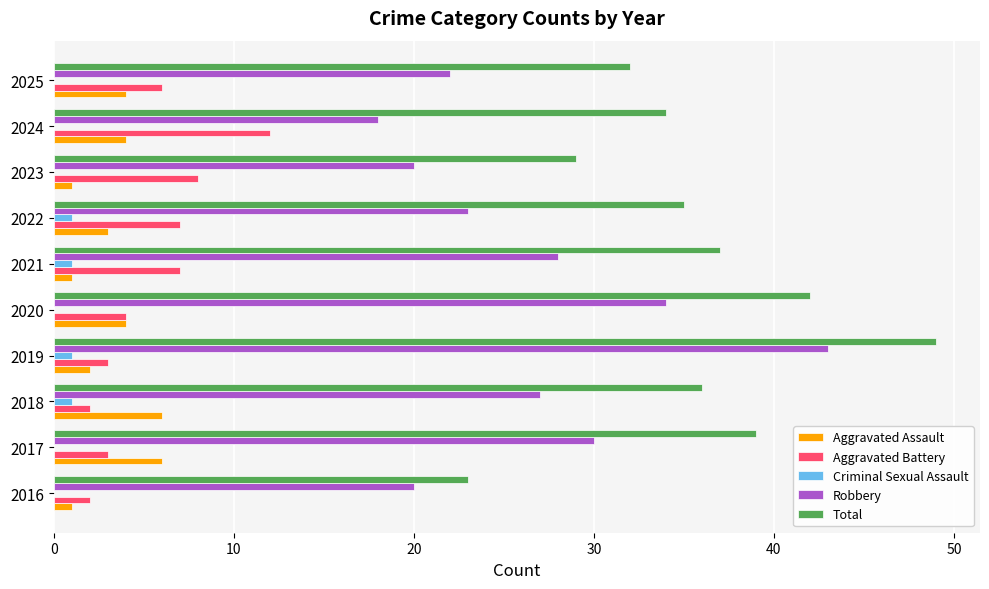

What is the sum of all Total values?

356